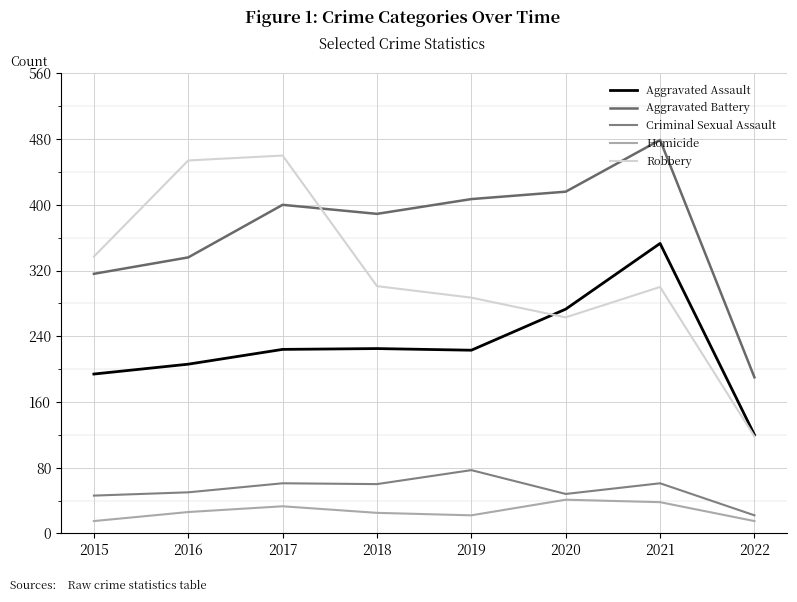

What is the difference between the maximum and second lowest values in the Robbery series?

197